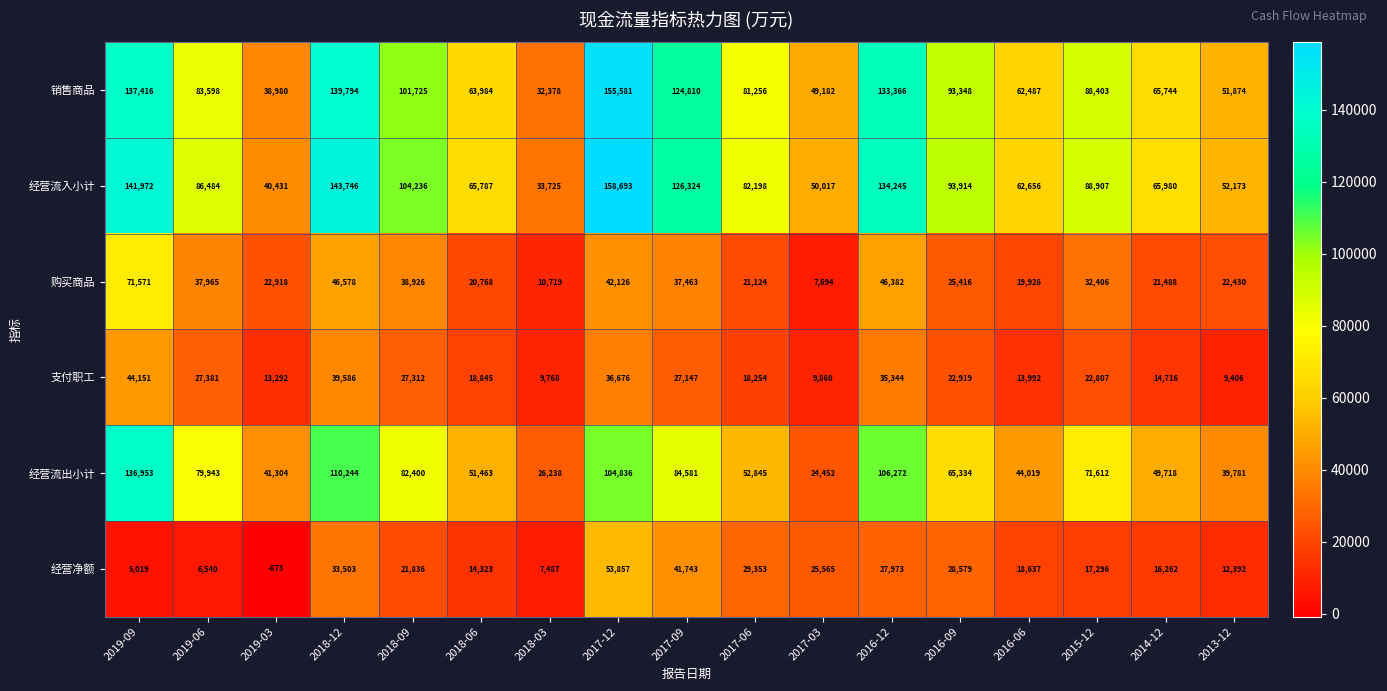

How many series are shown in this chart?

6